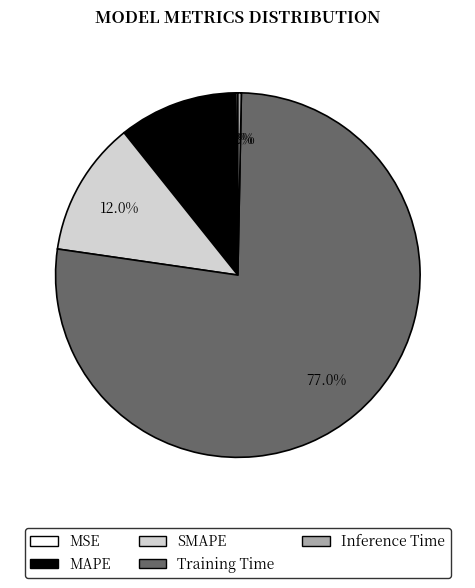

Is there a majority slice in this chart?

Yes